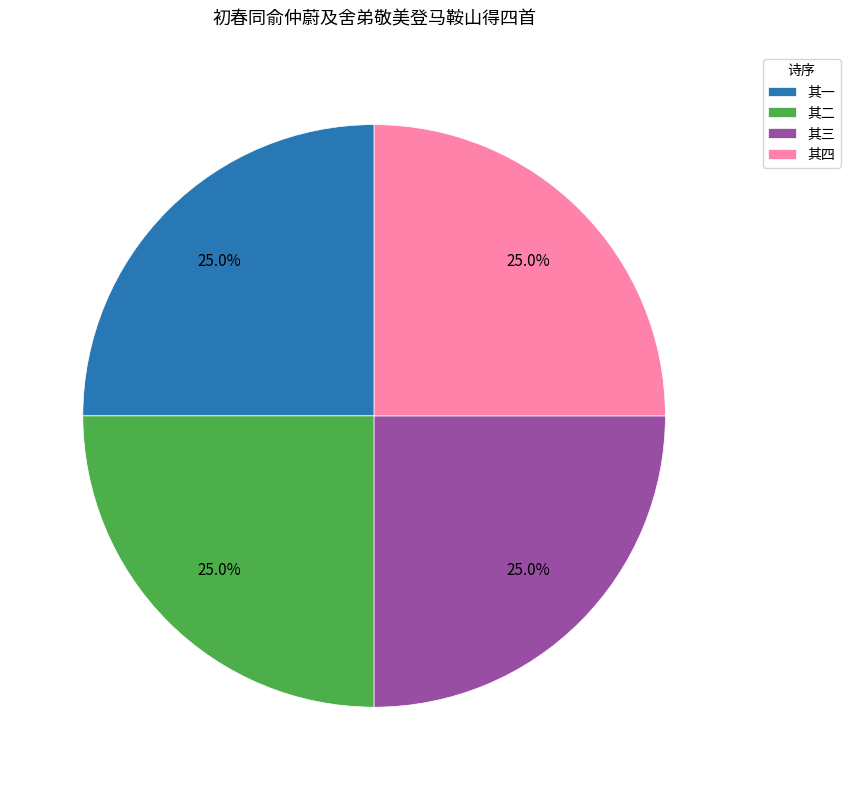

What is the ratio of the value at 其二 to the value at 其一?

1.0